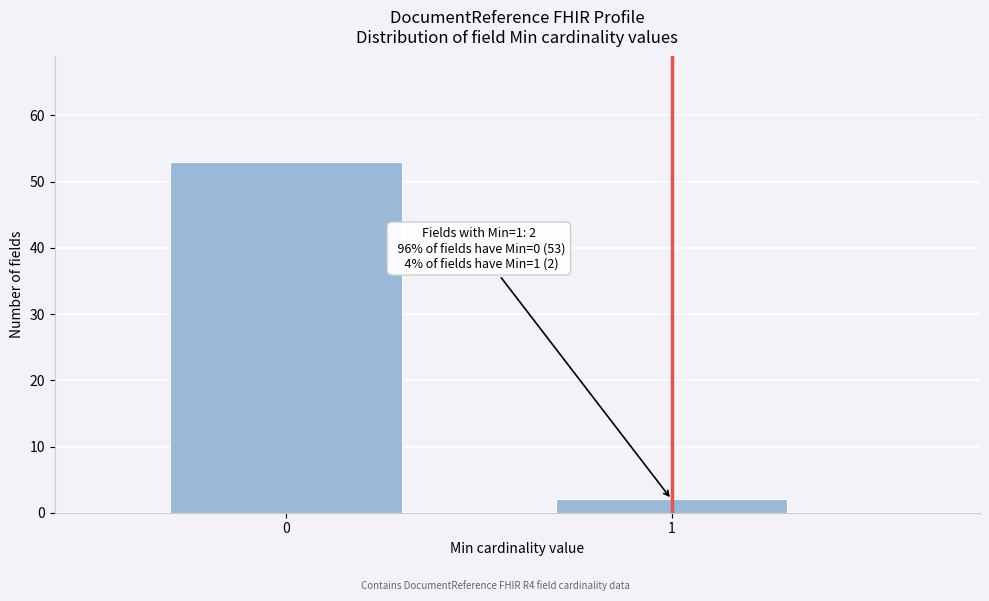

Reading left to right, what are all the values shown in this chart?

0=53	1=2